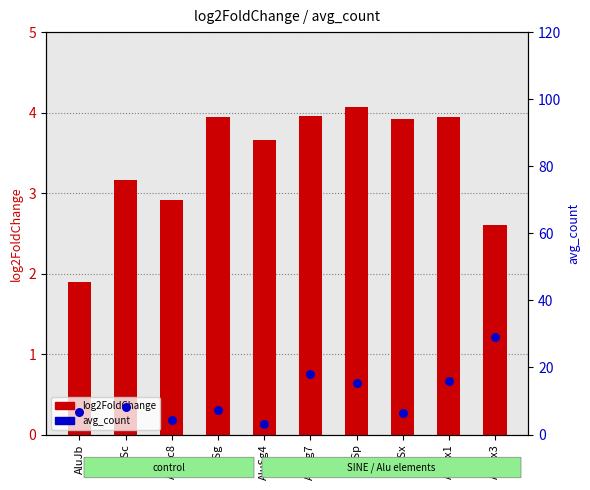

At which category is the sum across all series the highest?

AluSx3